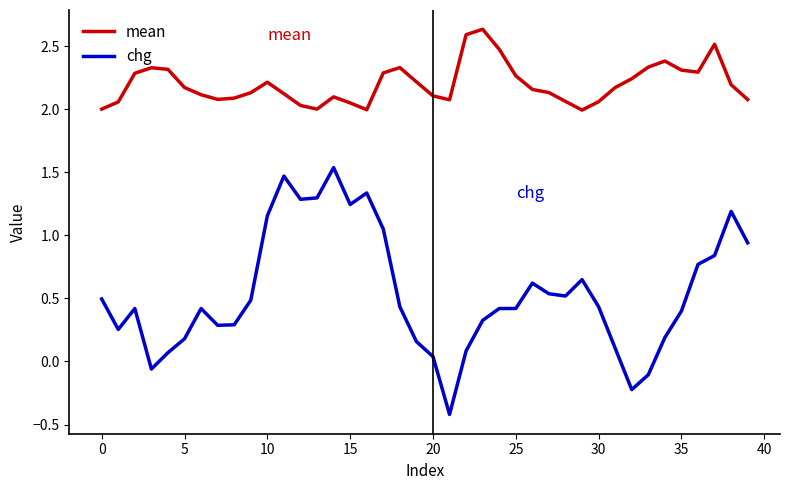

Rank the series by their average value, from lowest to highest.

chg, mean